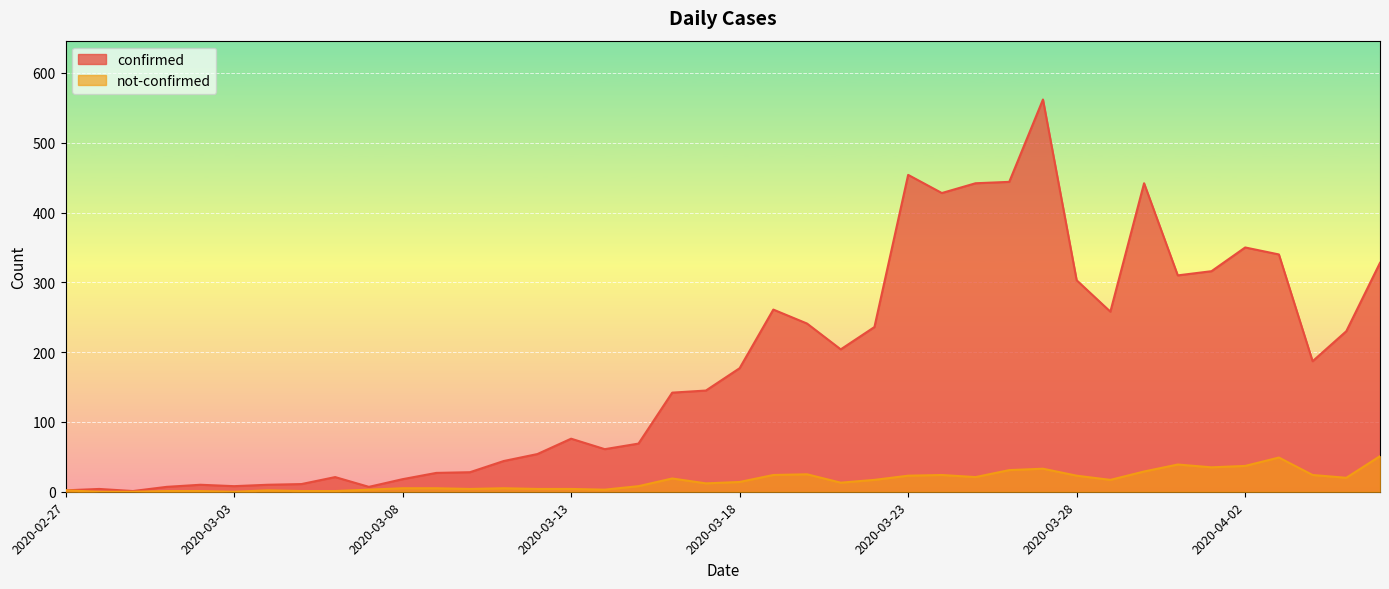

How many values in the not-confirmed series are below 14?

20